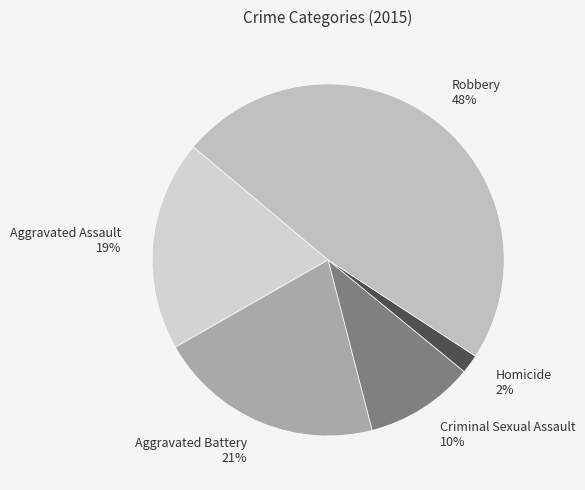

Which slice is the largest?

Robbery